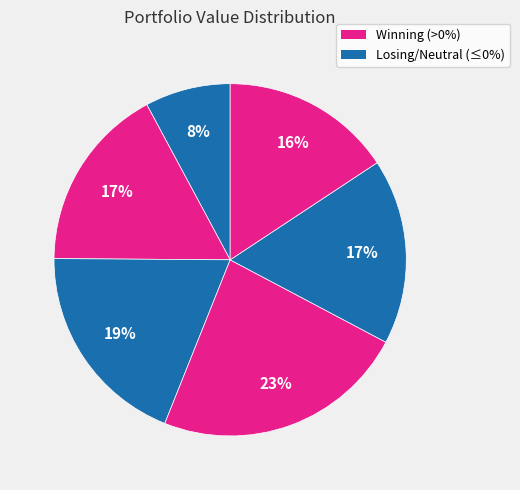

How many segments does this pie chart have?

6